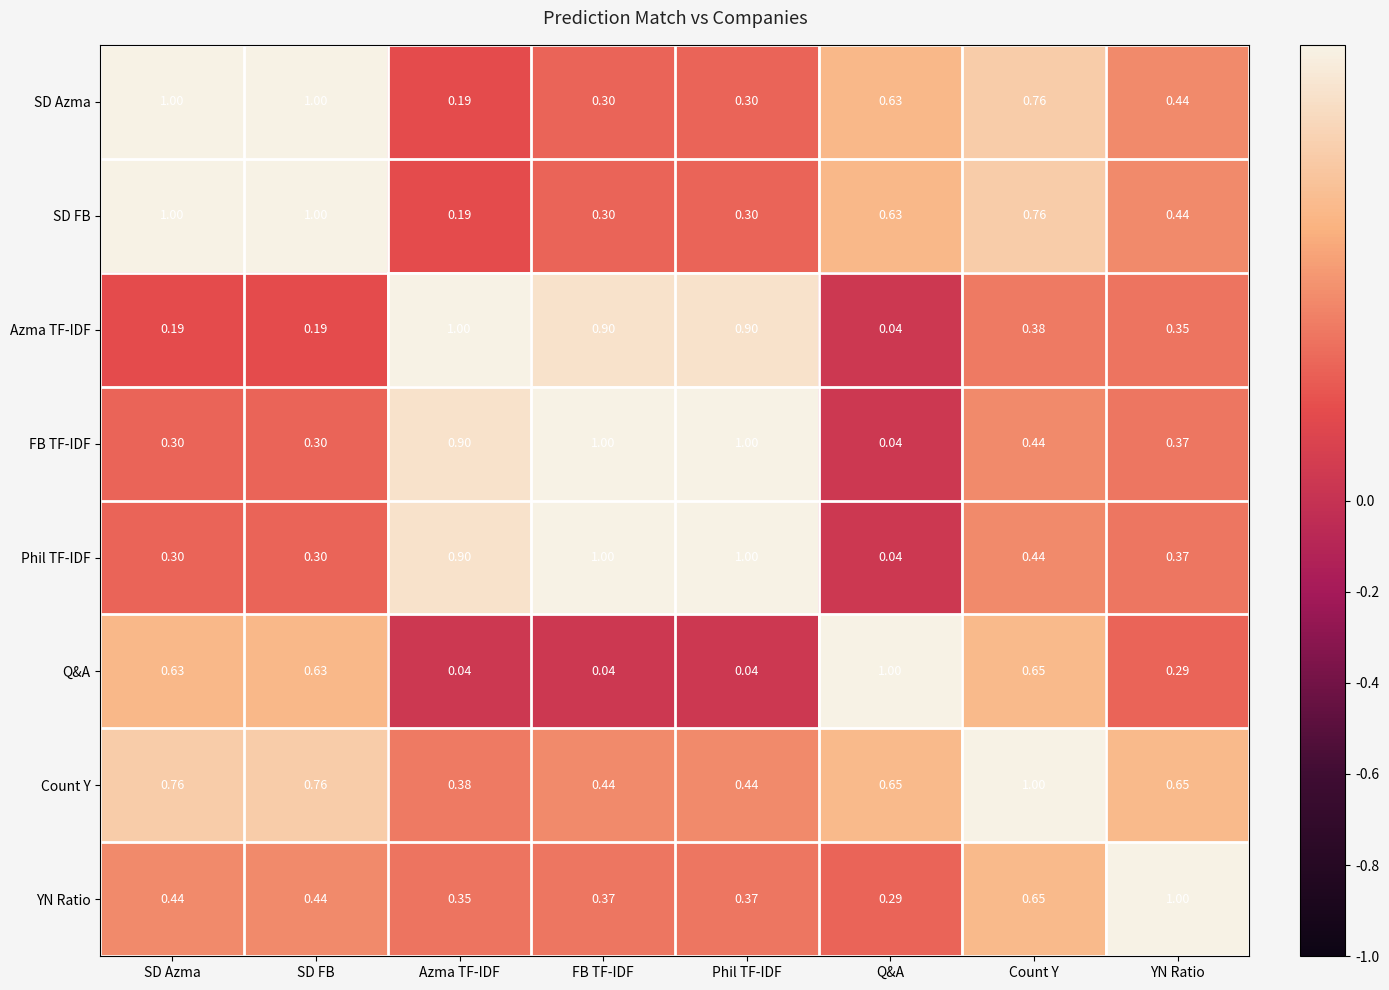

Is the value of Azma TF-IDF at Count Y greater than the value of SD Azma at Q&A?

No